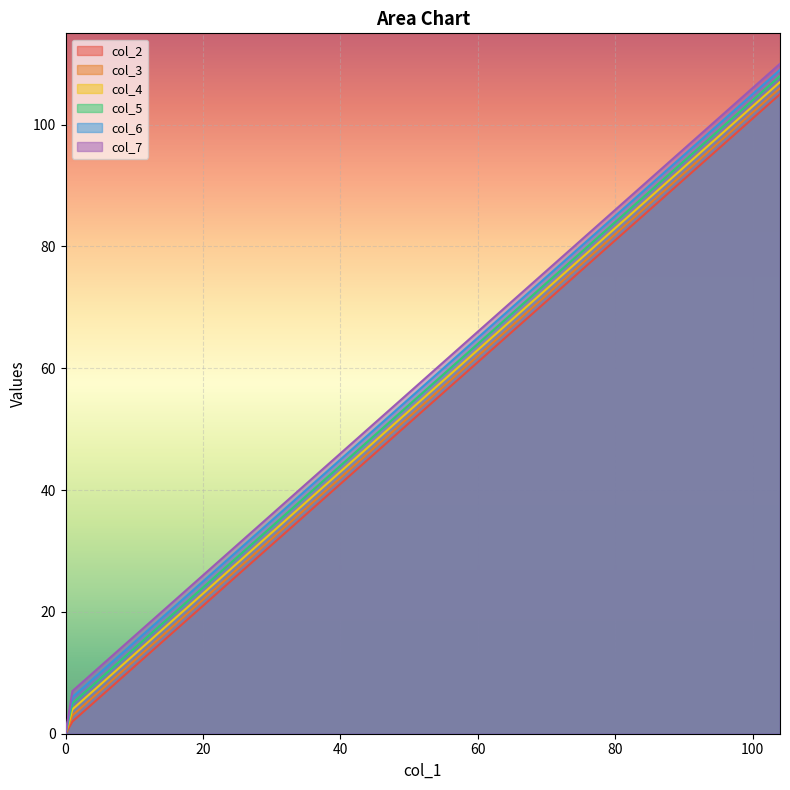

How many lines are shown in the chart?

6